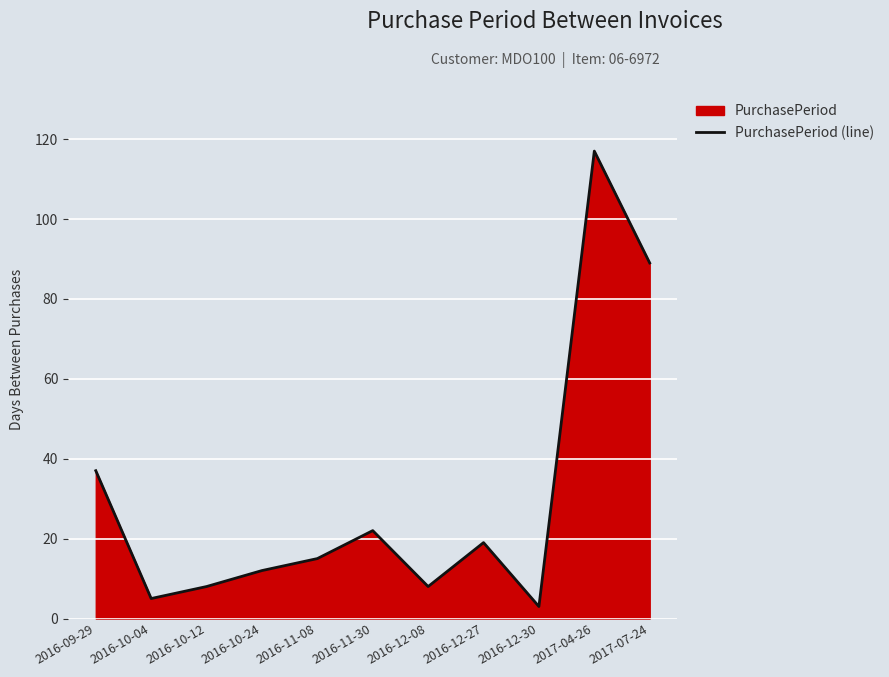

Count the number of categories in the chart.

11